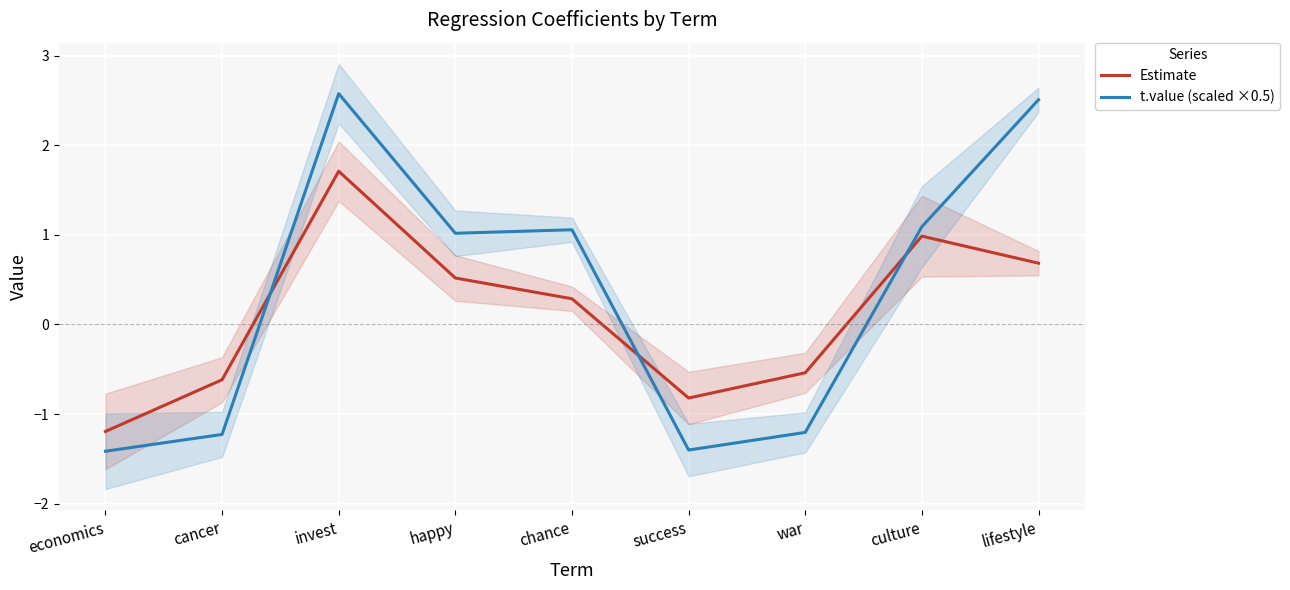

What position from the left is economics?

1